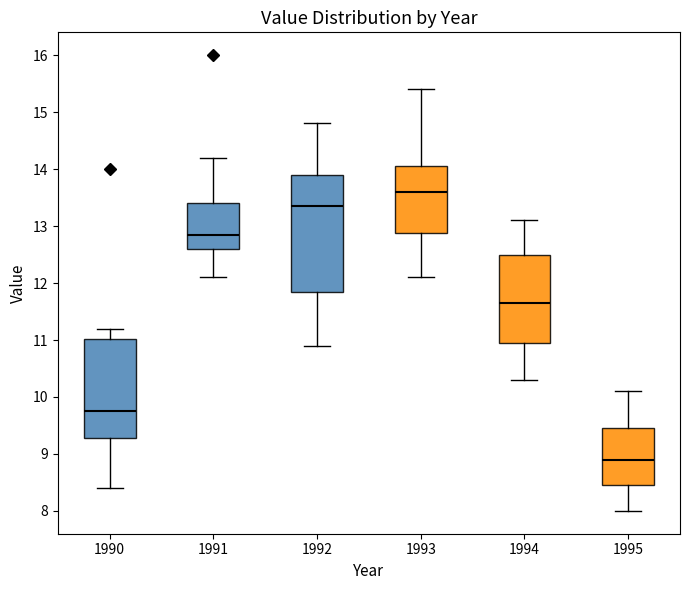

Reading left to right, read every box against the y-axis: the position of its median line, the range the box covers, and the ends of its whiskers. The values are not printed on the chart, so give them approximately, as read against the axis.

1990: median 9.8, box 9.3 to 11.0, whiskers 8.4 to 11.2
1991: median 12.9, box 12.6 to 13.4, whiskers 12.1 to 14.2
1992: median 13.4, box 11.9 to 13.9, whiskers 10.9 to 14.8
1993: median 13.6, box 12.9 to 14.1, whiskers 12.1 to 15.4
1994: median 11.7, box 11.0 to 12.5, whiskers 10.3 to 13.1
1995: median 8.9, box 8.5 to 9.5, whiskers 8.0 to 10.1